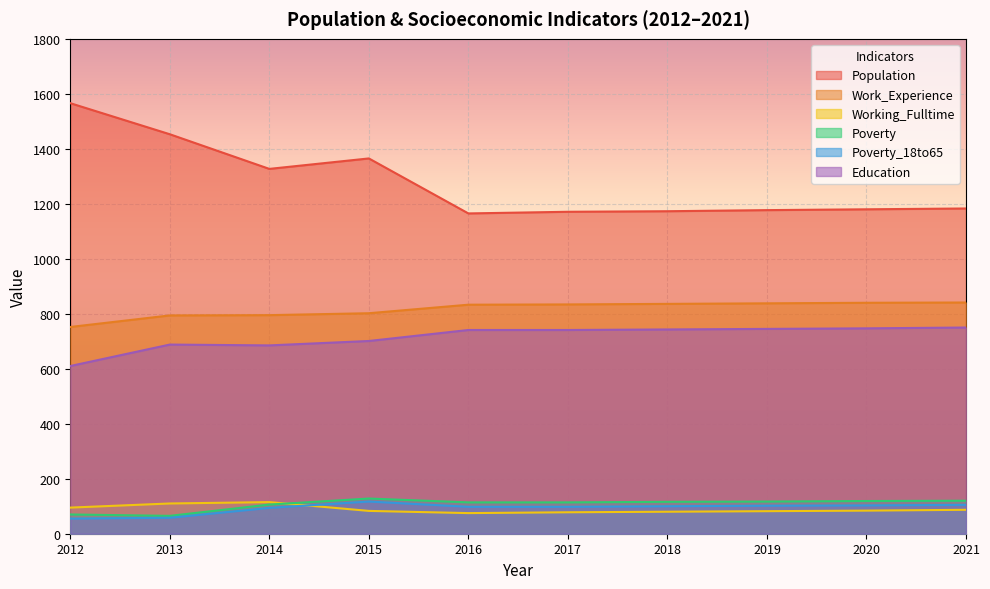

True or false: Work_Experience and Working_Fulltime intersect in this chart.

False